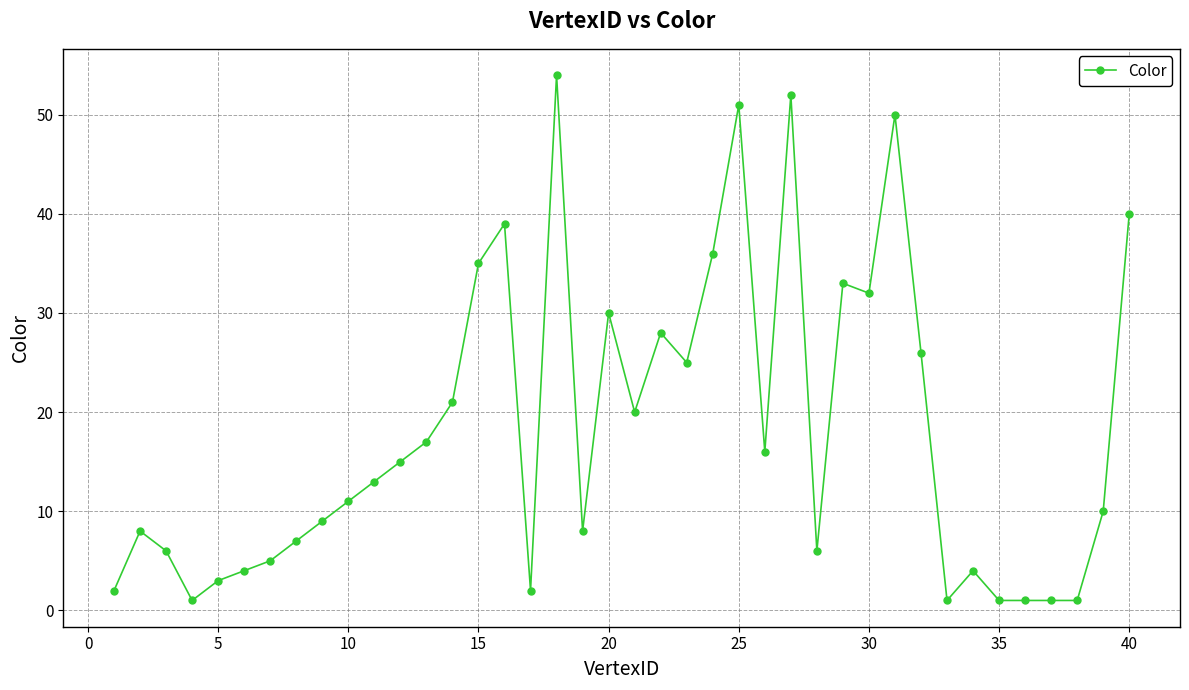

True or false: there are more than 1 points higher than both neighbors.

True